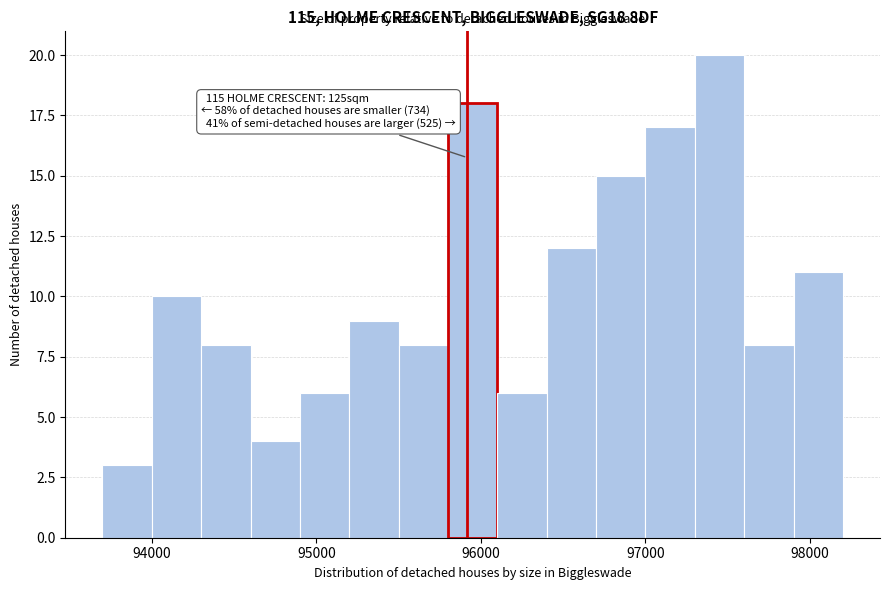

Around what value on the x-axis is the tallest bar? Give the approximate position of its centre, as read against the axis.

97500